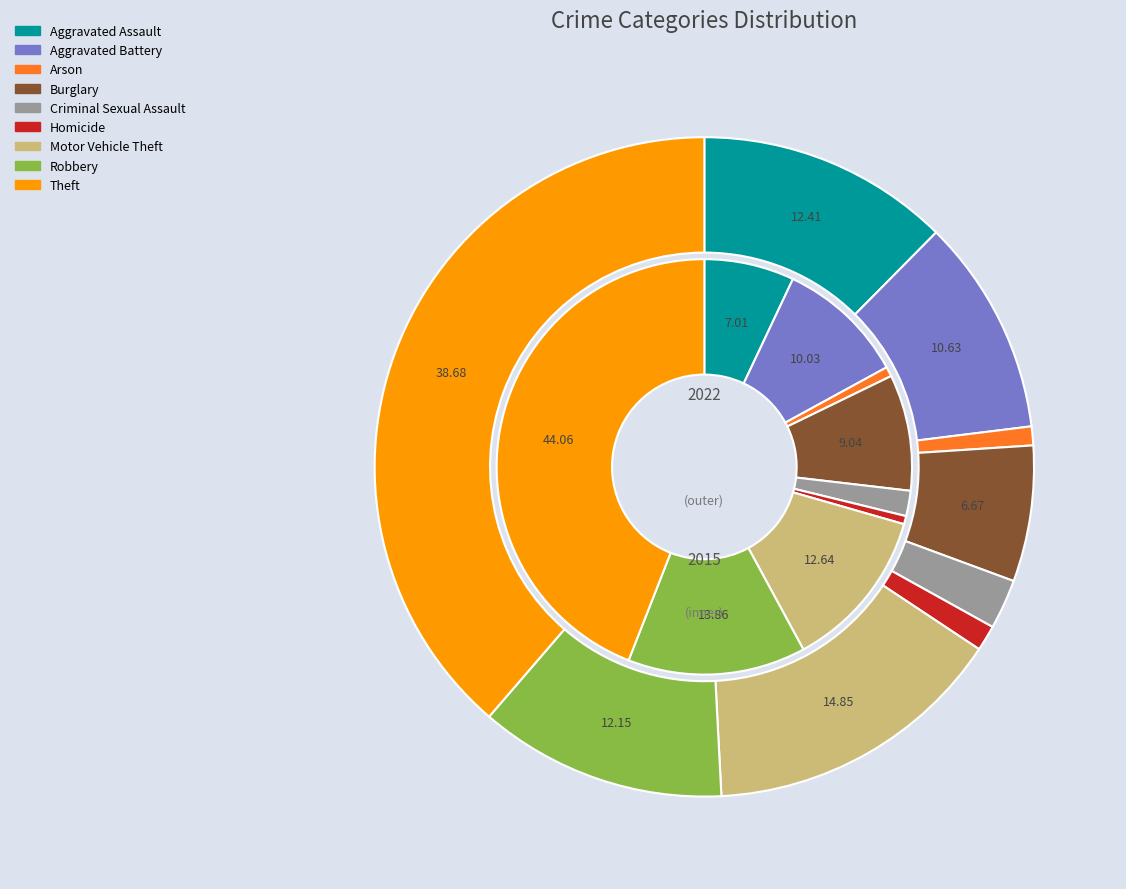

Is it true that 2 is 1% of the pie?

True